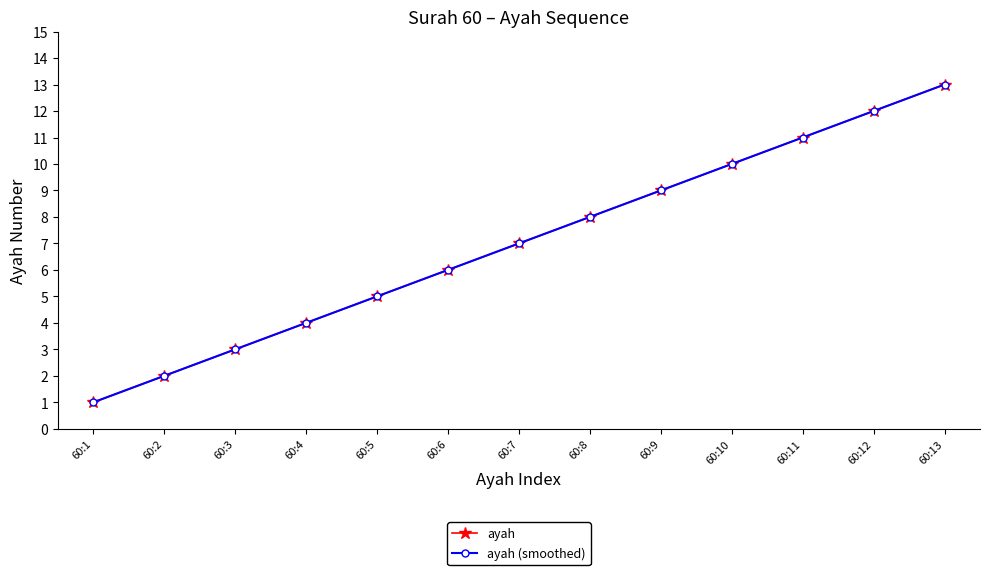

At which label does ayah first exceed 7?

60:8